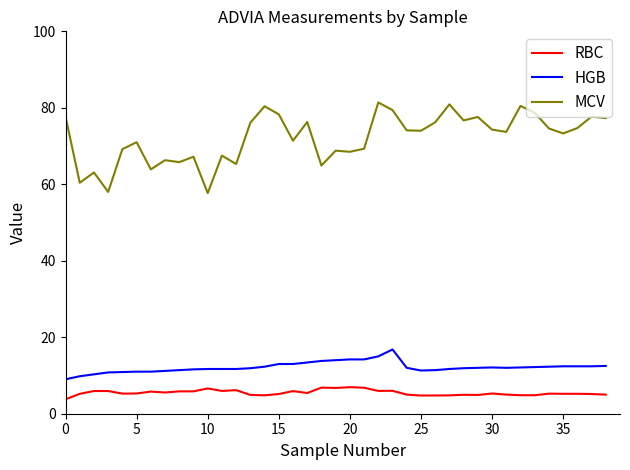

True or false: RBC and HGB cross at least once.

False